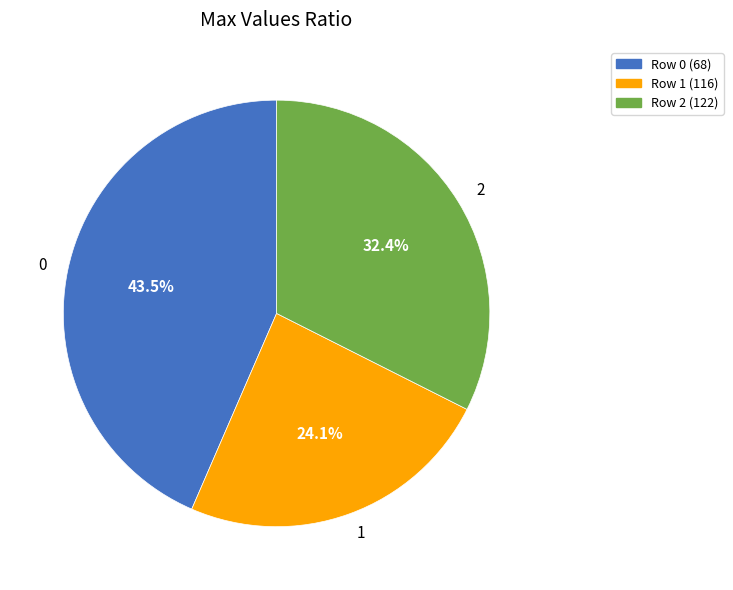

Is the sum of 0 and 2 greater than half?

Yes